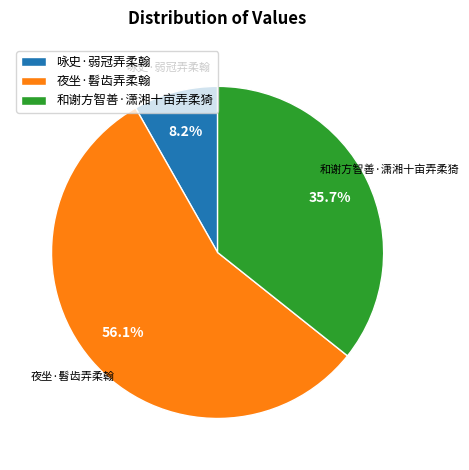

To the nearest percent, what is the average slice percentage?

33%